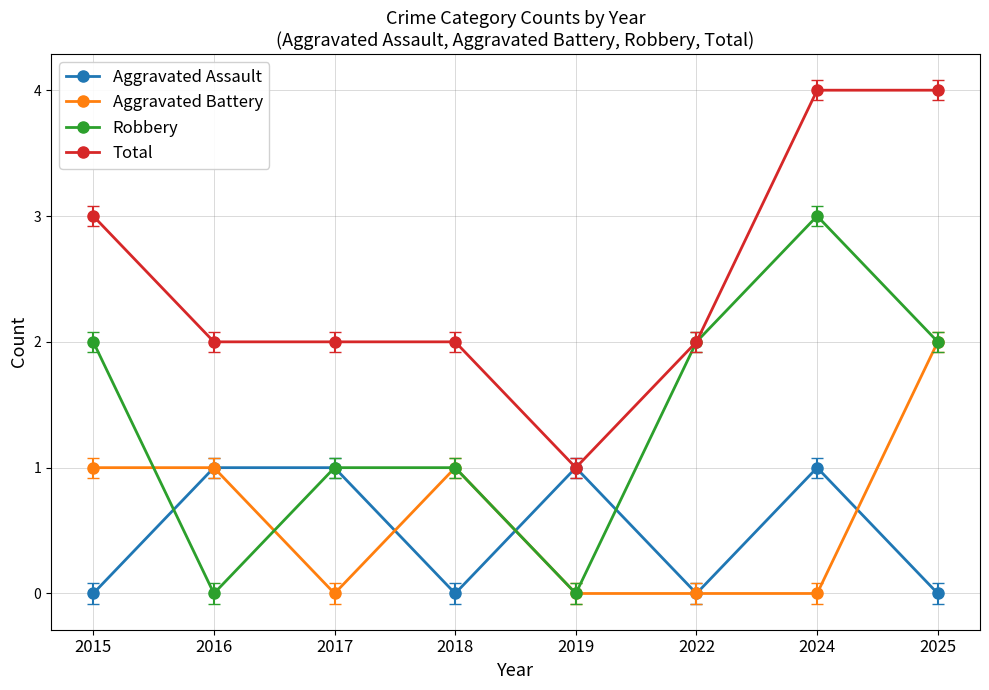

Is the value of Aggravated Battery at 2022 greater than the value of Aggravated Assault at 2019?

No